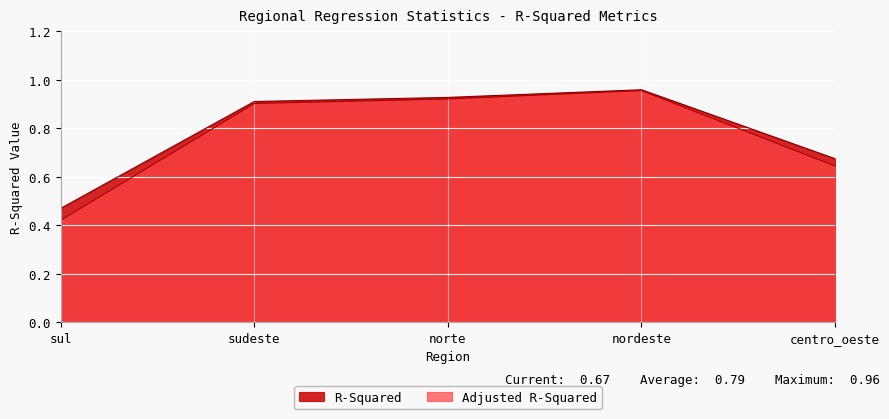

Which series has the largest range (max minus min)?

Adjusted R-Squared